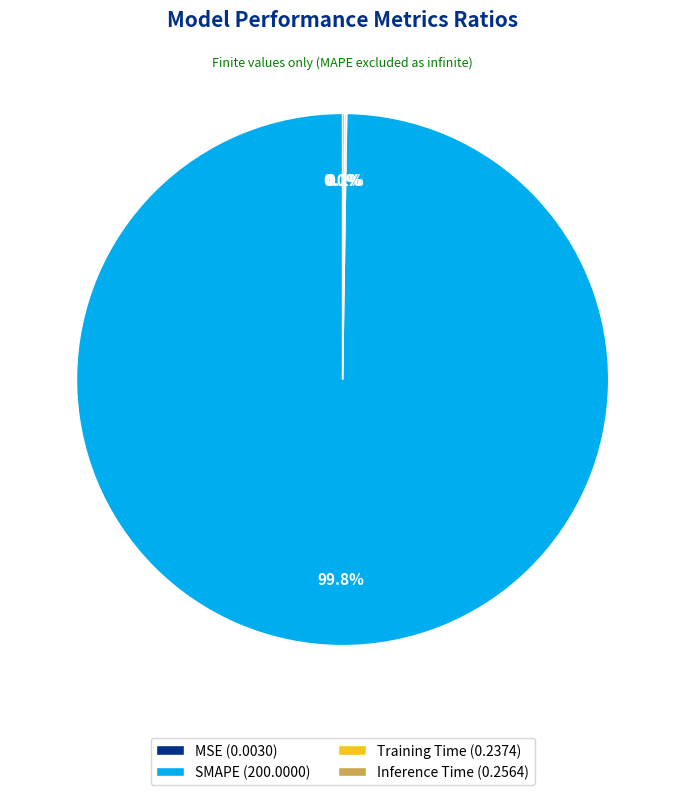

Does any single category account for the majority?

Yes